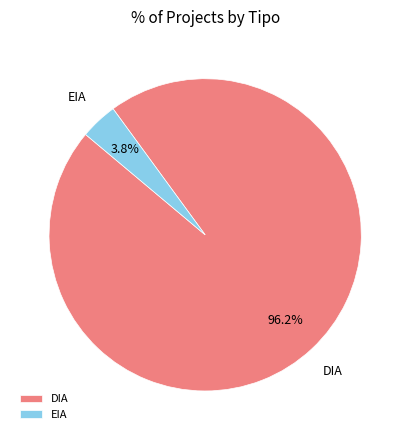

To the nearest percent, what is the difference between the largest and smallest slice percentages?

92%